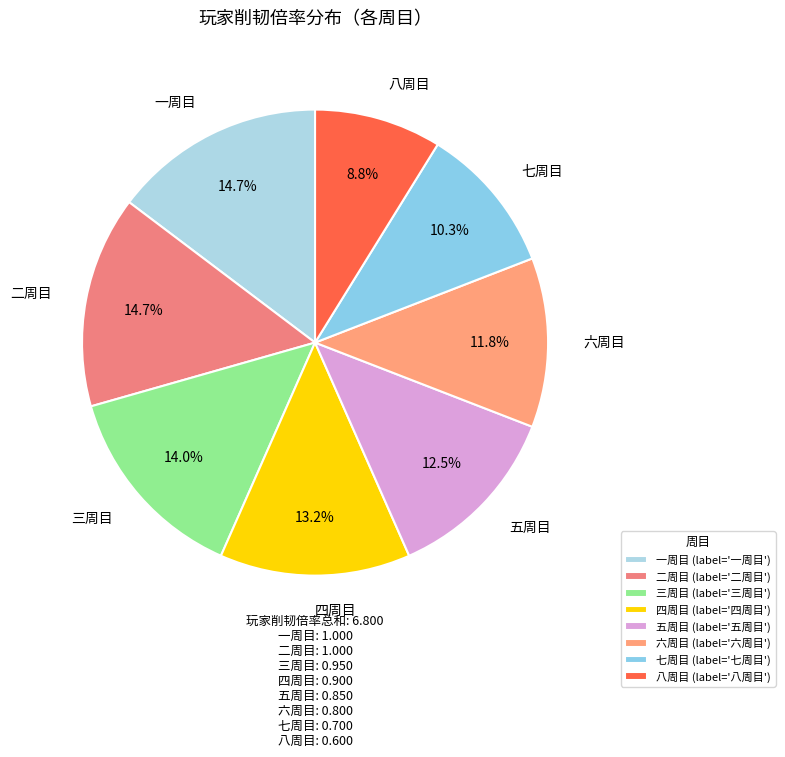

To the nearest percent, what portion does 四周目 represent?

13%